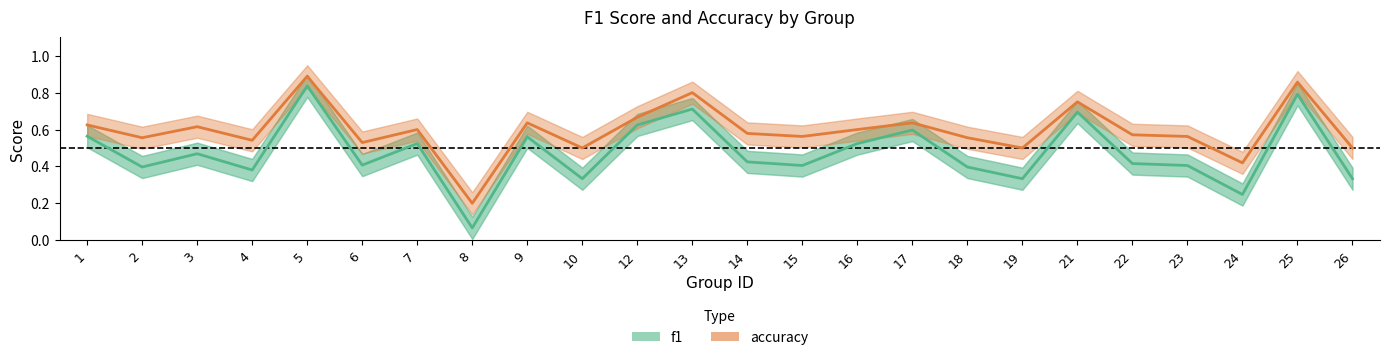

What is the minimum value shown in the chart?

0.1